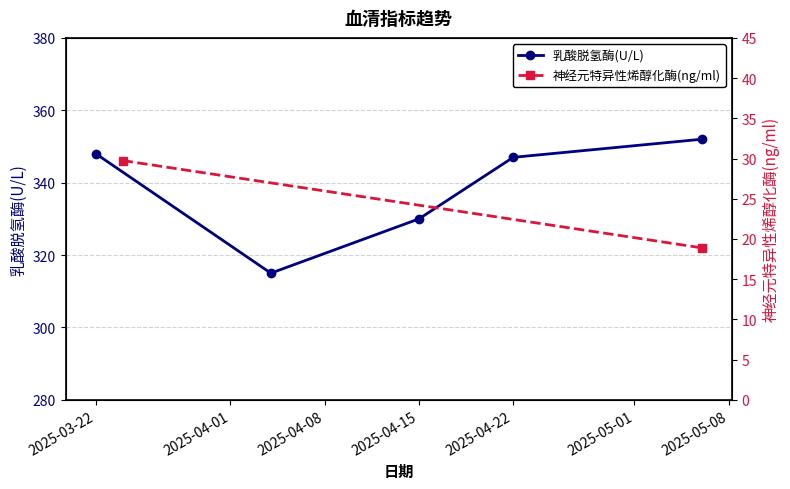

Approximately how many times larger is the value at 2025-04-22 compared to 2025-04-04?

1.1